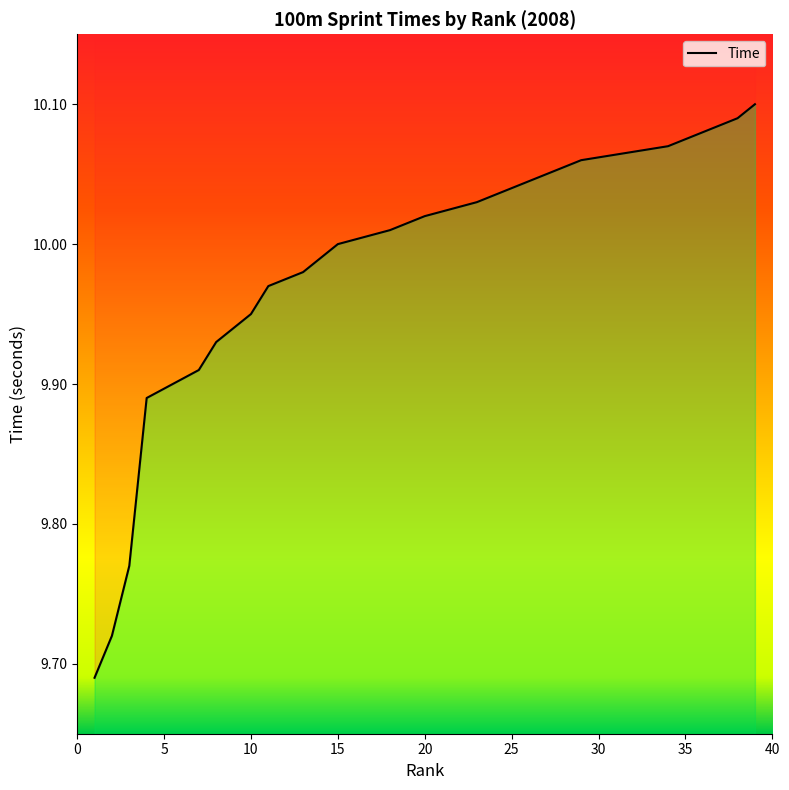

What is the greatest value displayed?

10.1